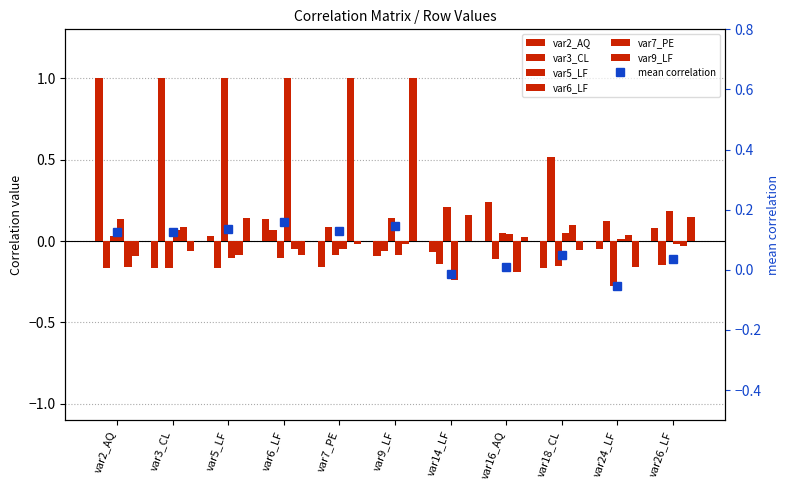

How many values in var2_AQ are above zero?

5